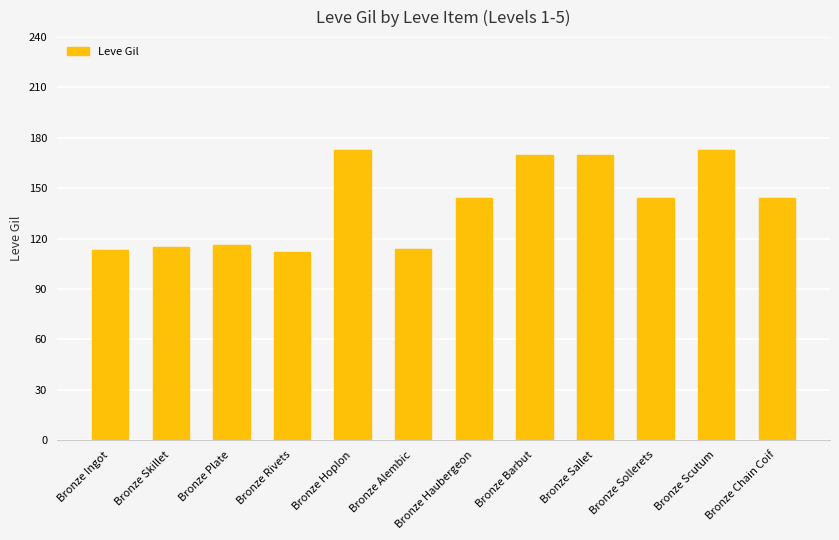

Approximately how many times larger is the value at Bronze Haubergeon compared to Bronze Rivets?

1.3